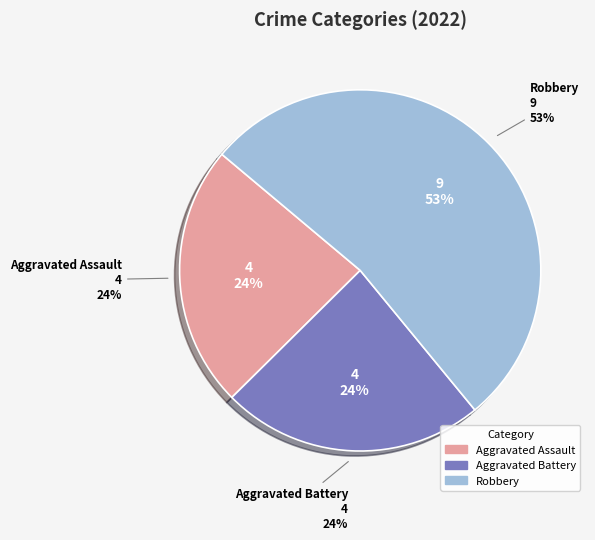

To the nearest percent, what percentage of the pie is Robbery?

53%